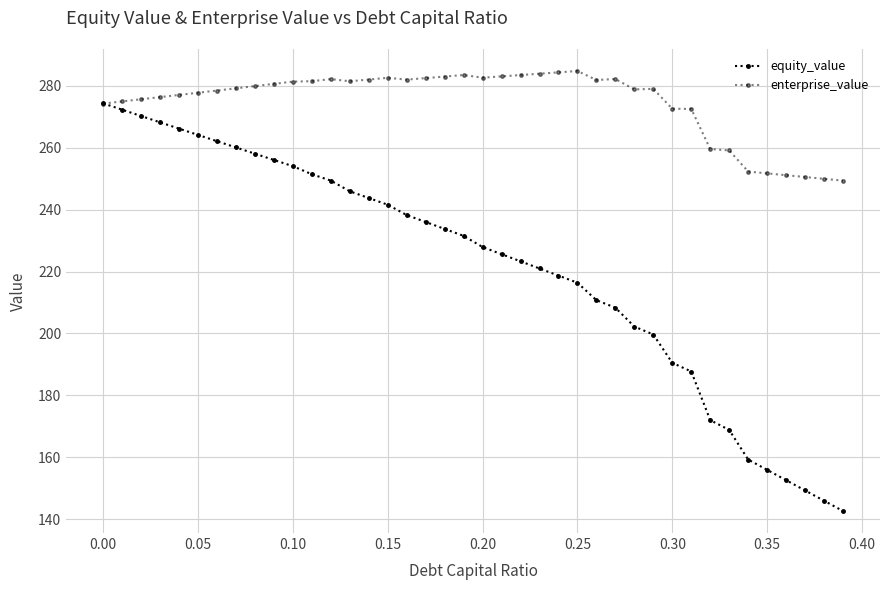

Count the number of data series in this chart.

2